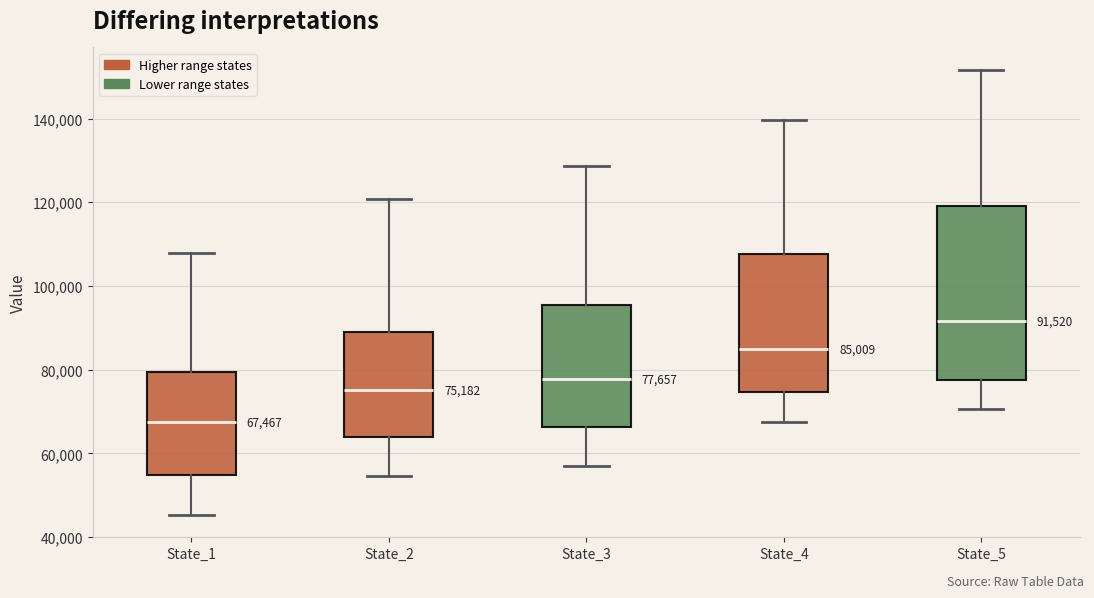

Comparing the boxes themselves (not the whiskers), which one is the tallest?

State_5